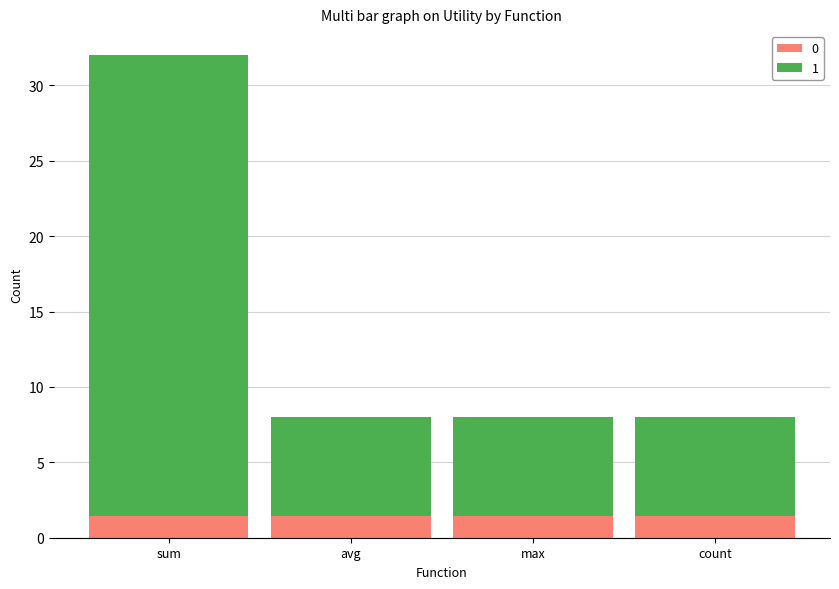

At which category is the sum across all series the highest?

sum